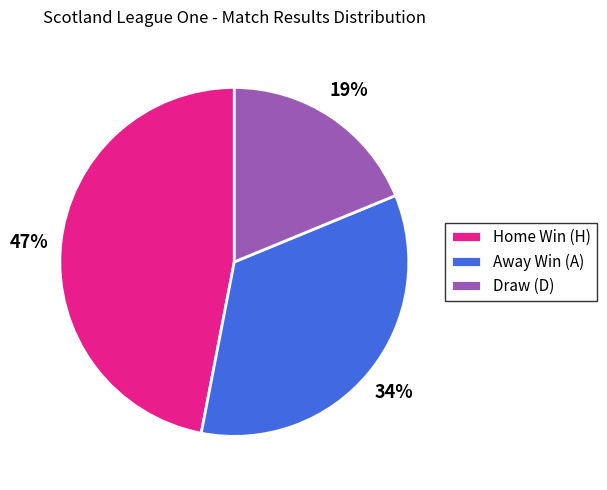

Which slice is the largest?

Home Win (H)